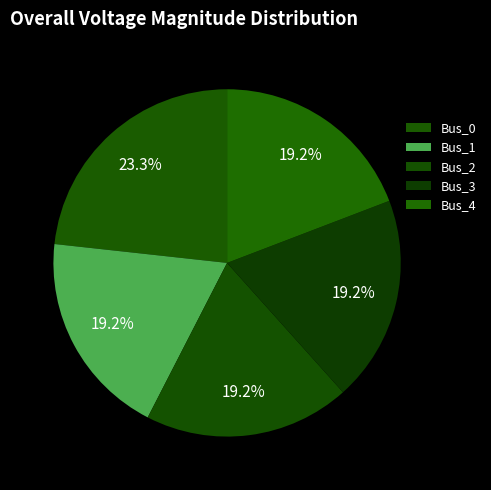

Rank the categories by value from lowest to highest.

Bus_1, Bus_2, Bus_3, Bus_4, Bus_0